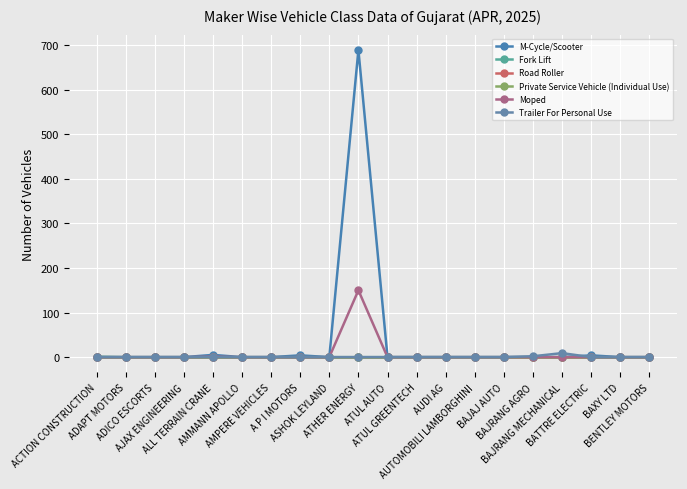

Does the chart have visible grid lines?

Yes